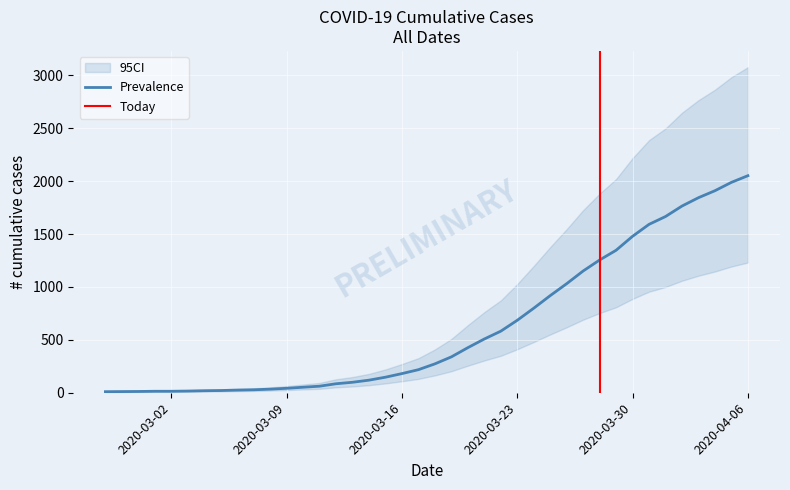

True or false: there are more than 2 points higher than both neighbors.

False